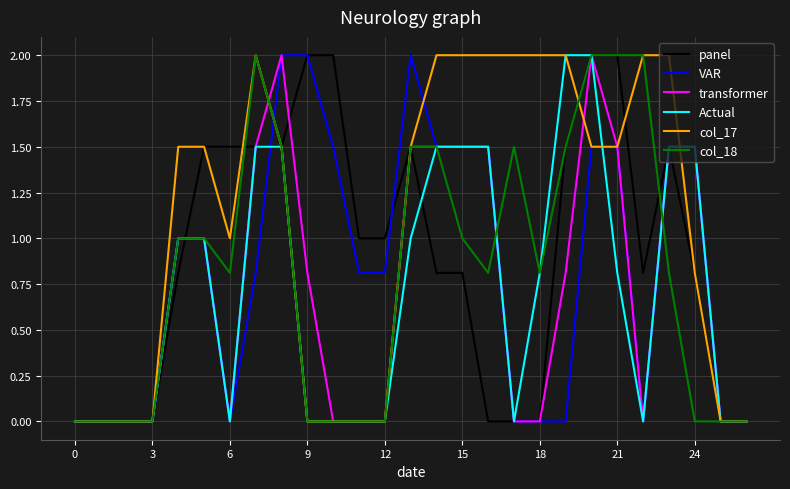

What is the greatest value displayed?

2.0